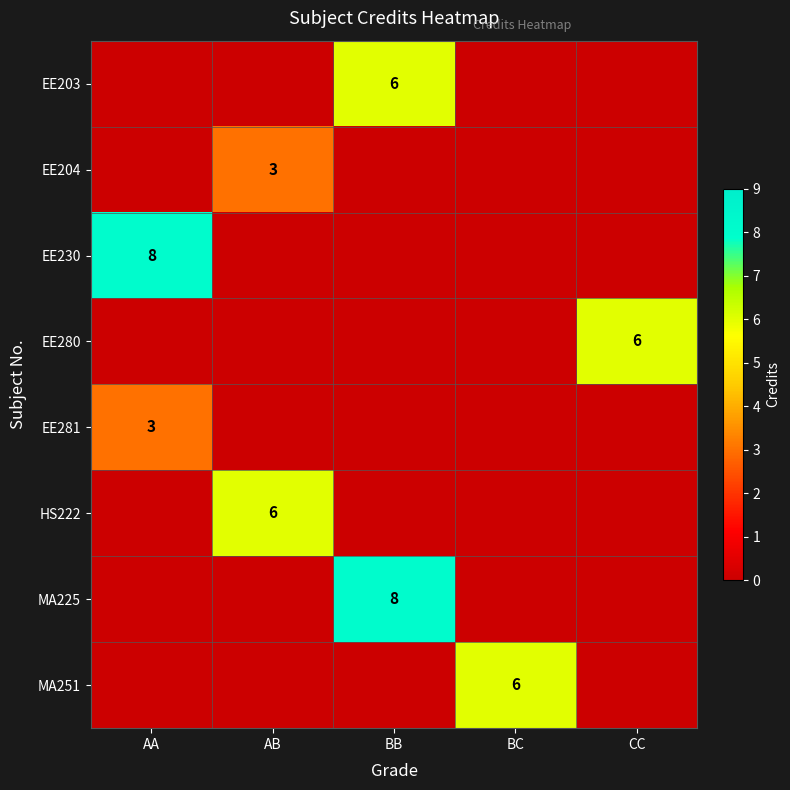

The value of EE230 at AA is 12. True or false?

False